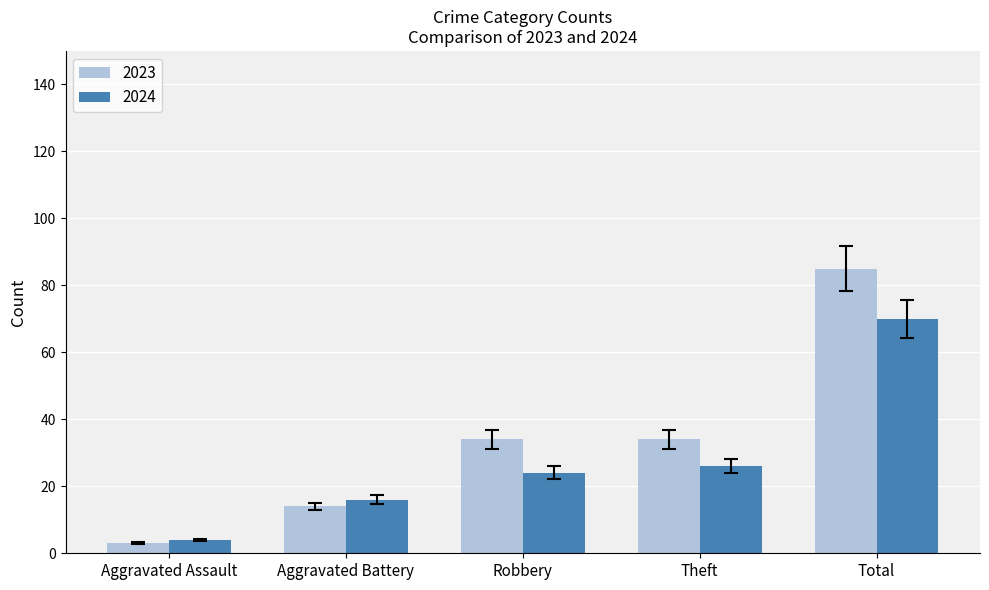

At which label is 2024 closest to 37?

Theft